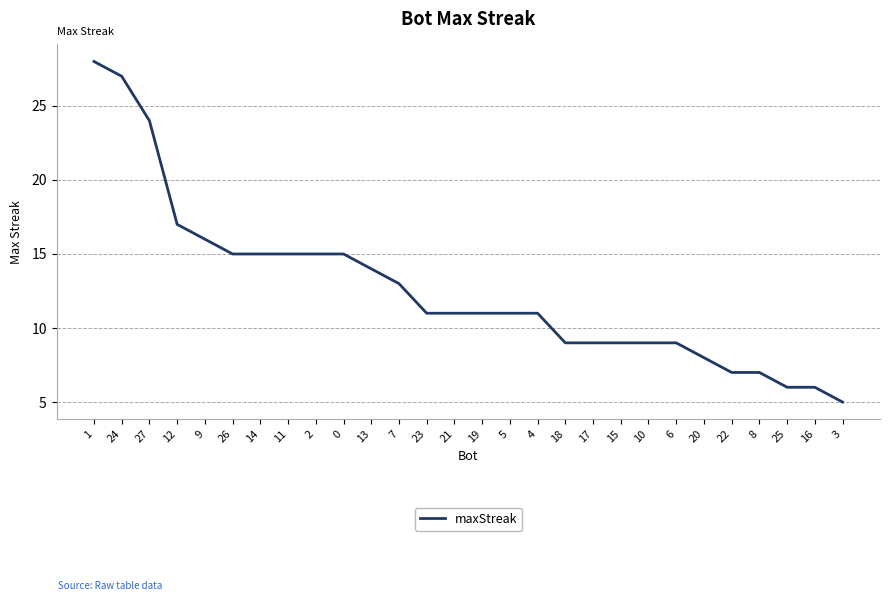

Reading left to right, transcribe all the data shown in this chart.

1=28	24=27	27=24	12=17	9=16	26=15	14=15	11=15	2=15	0=15	13=14	7=13	23=11	21=11	19=11	5=11	4=11	18=9	17=9	15=9	10=9	6=9	20=8	22=7	8=7	25=6	16=6	3=5